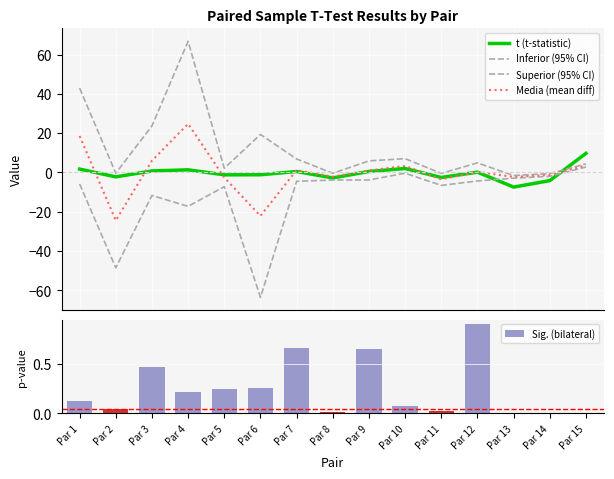

Is the value of Inferior (95% CI) at Par 4 greater than the value of Media (mean diff) at Par 11?

No